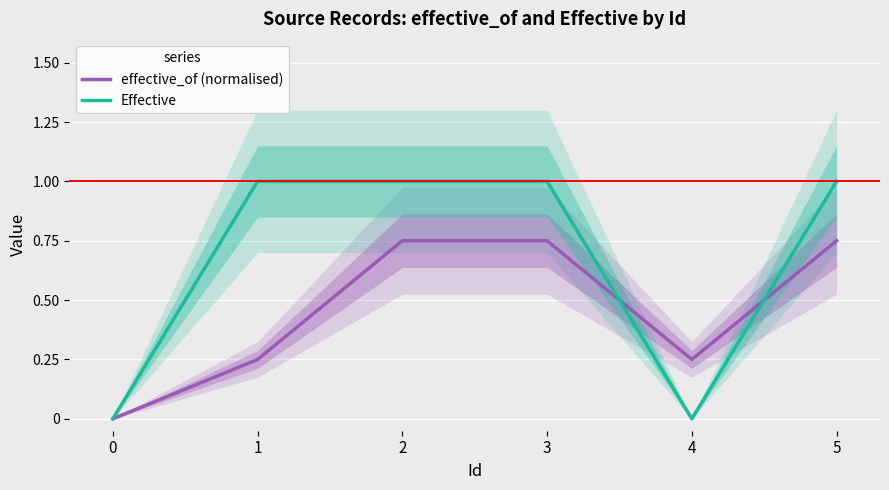

True or false: Effective has a value of 0.4 at 4.

False